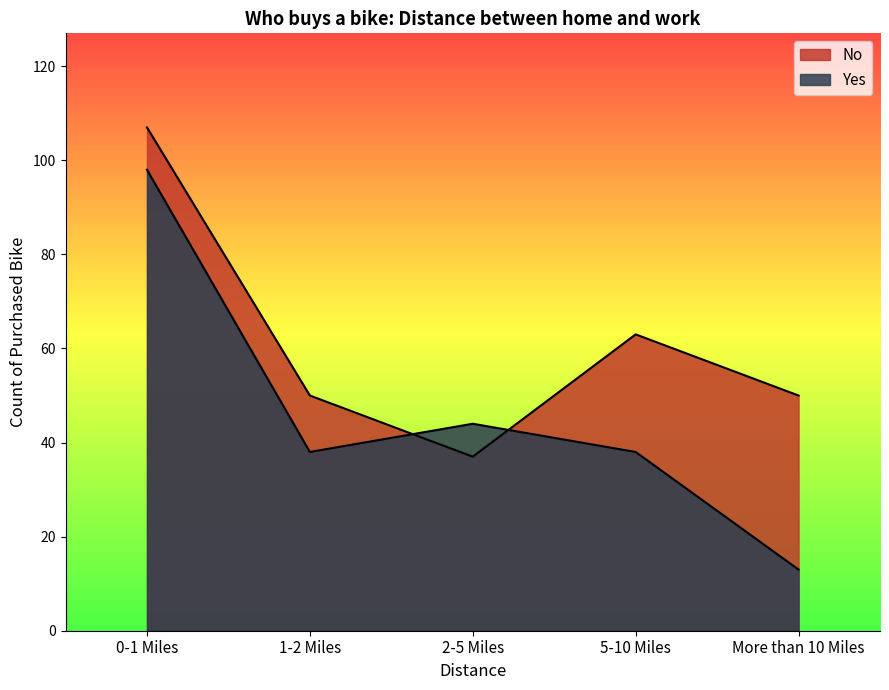

Is the value of No at More than 10 Miles greater than the value of Yes at 0-1 Miles?

No